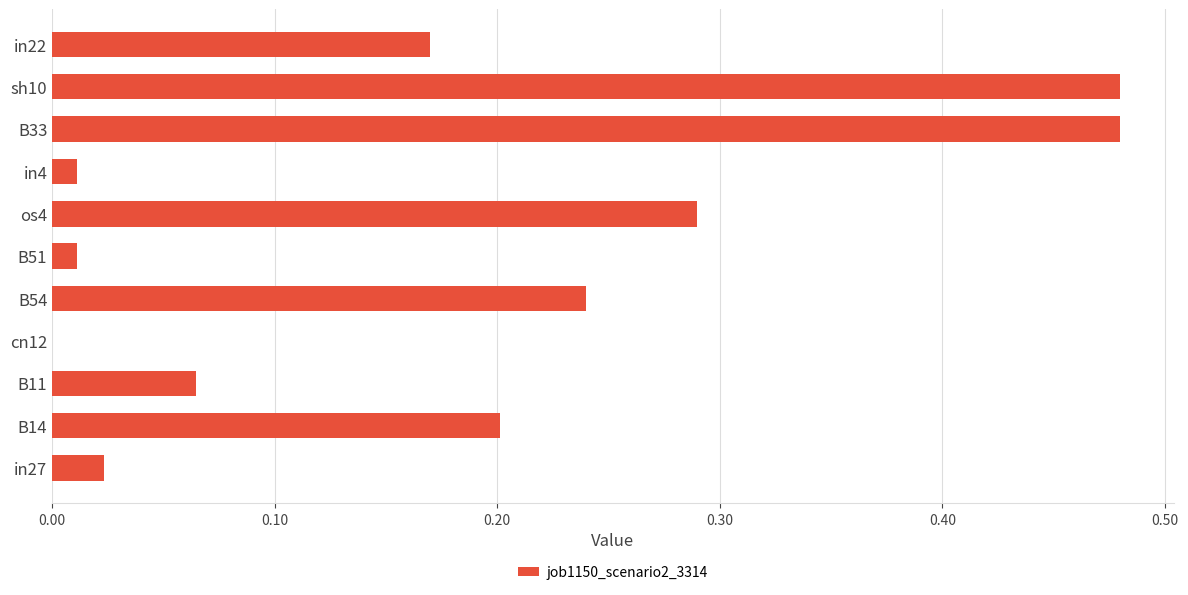

How many series are shown in this chart?

1